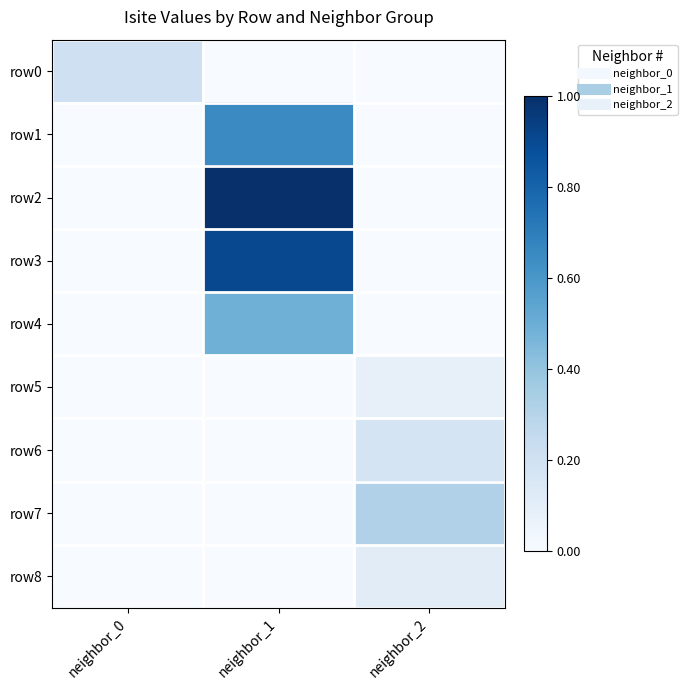

Count the number of data series in this chart.

9